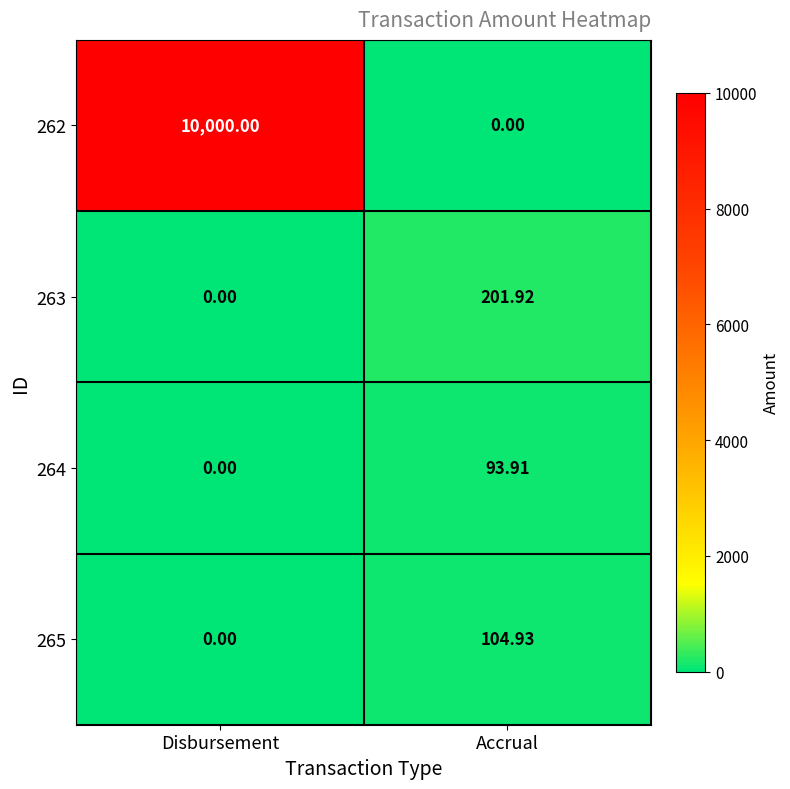

What is the spread (max minus min) of values at Accrual?

201.9